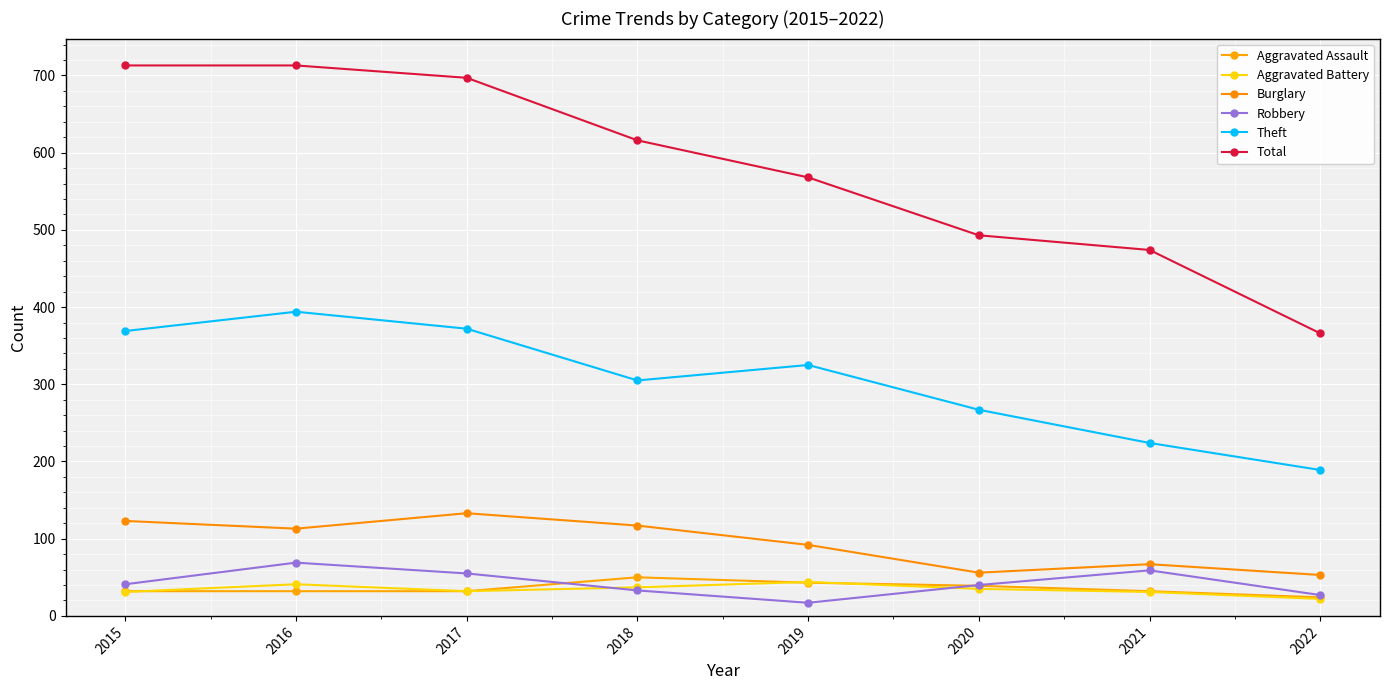

Between 2019 and 2022, which series saw the biggest shift?

Total